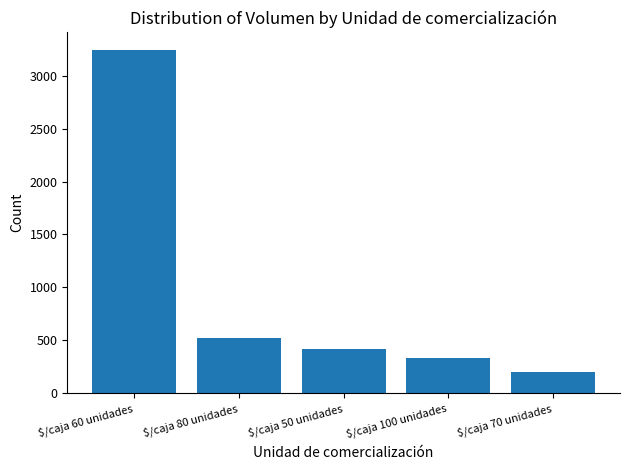

What is the change in value from $/caja 60 unidades to $/caja 80 unidades?

-2731